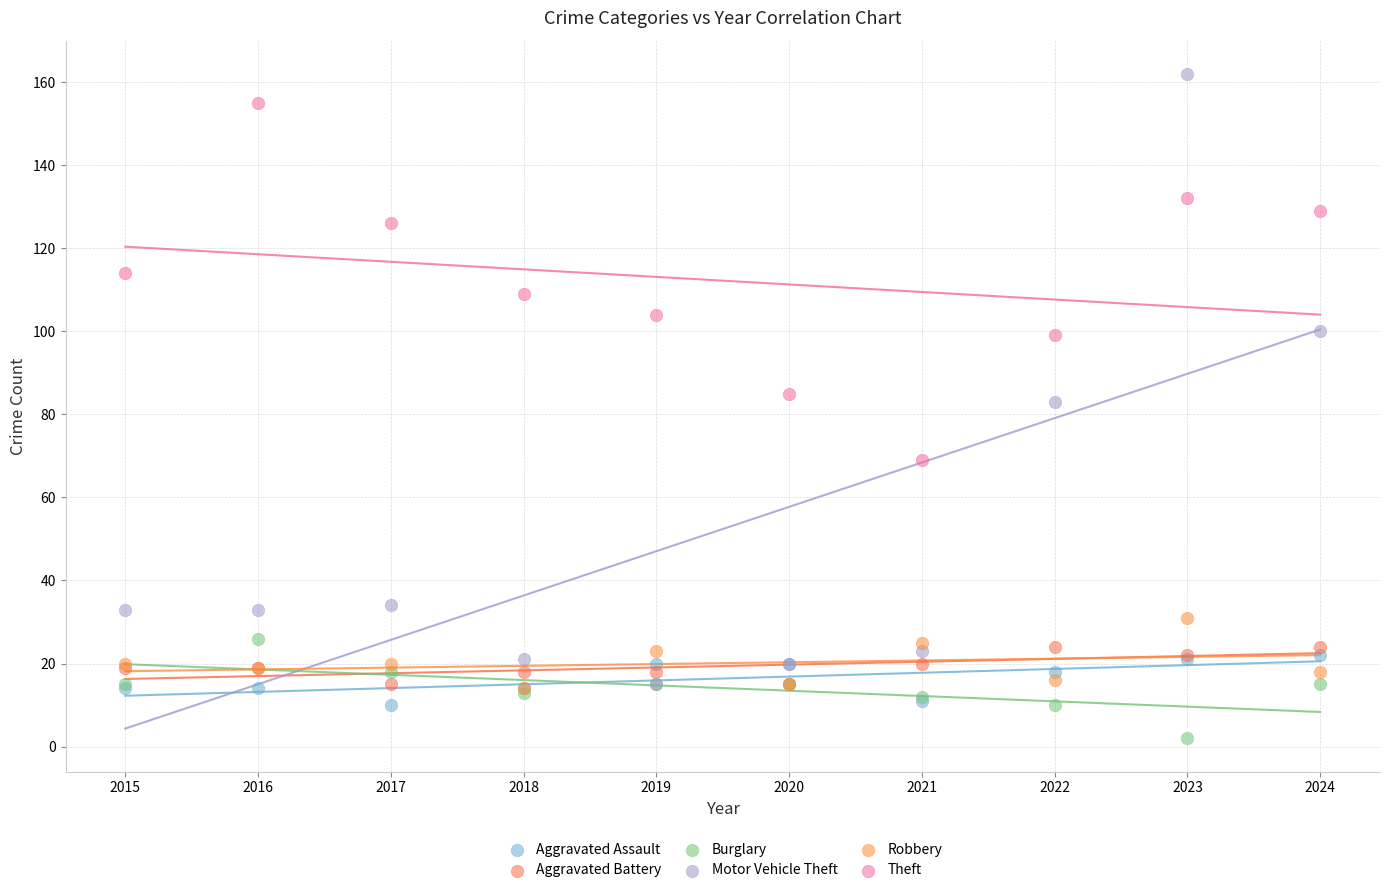

Which series has the largest Y range (max minus min)?

Motor Vehicle Theft